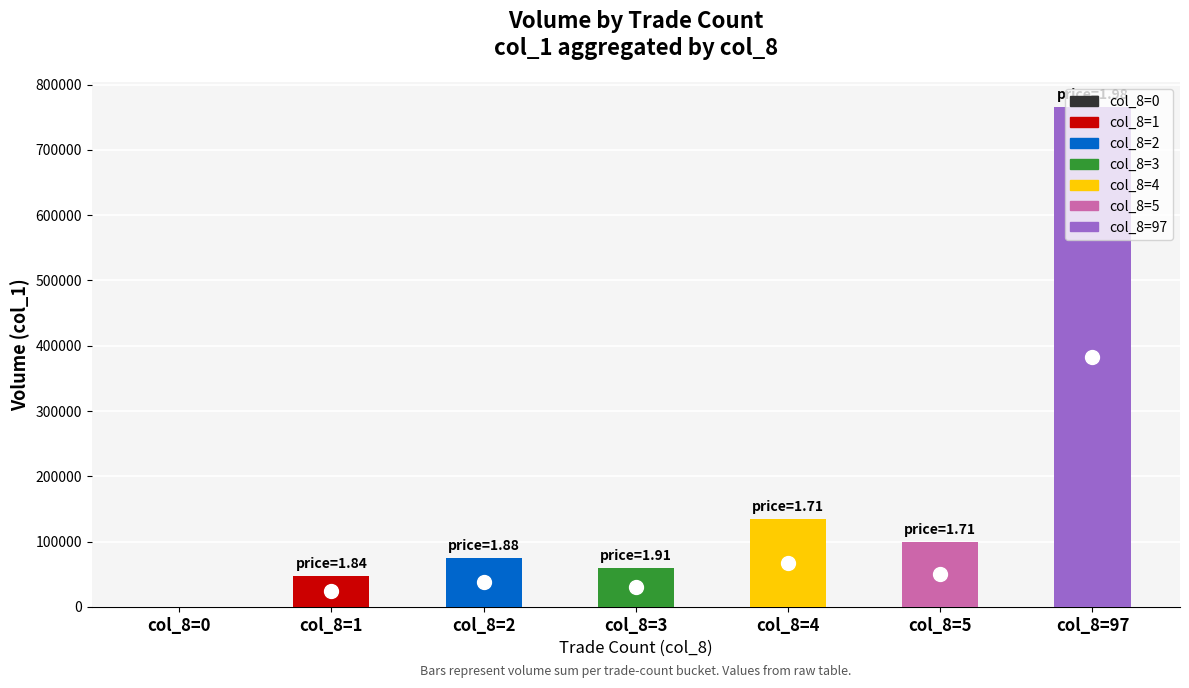

Count the number of data series in this chart.

1